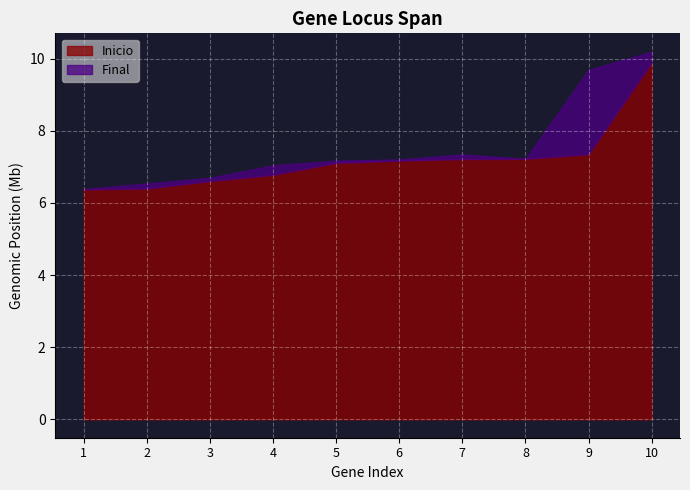

Which series changed the most between 1 and 8?

Inicio